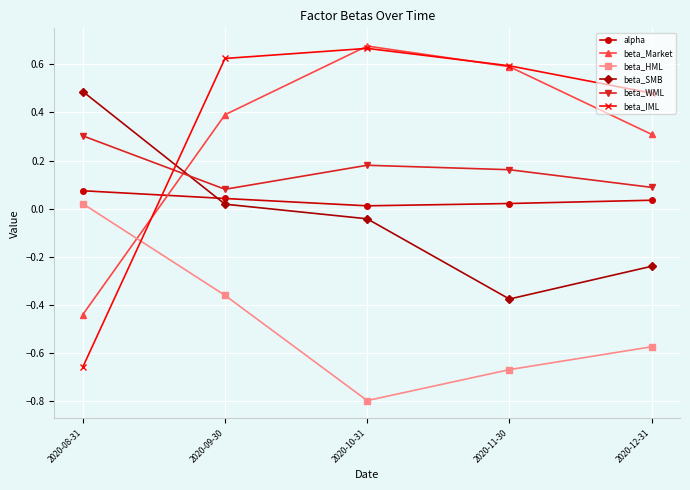

True or false: beta_IML has a value of 0.6 at 2020-09-30.

True